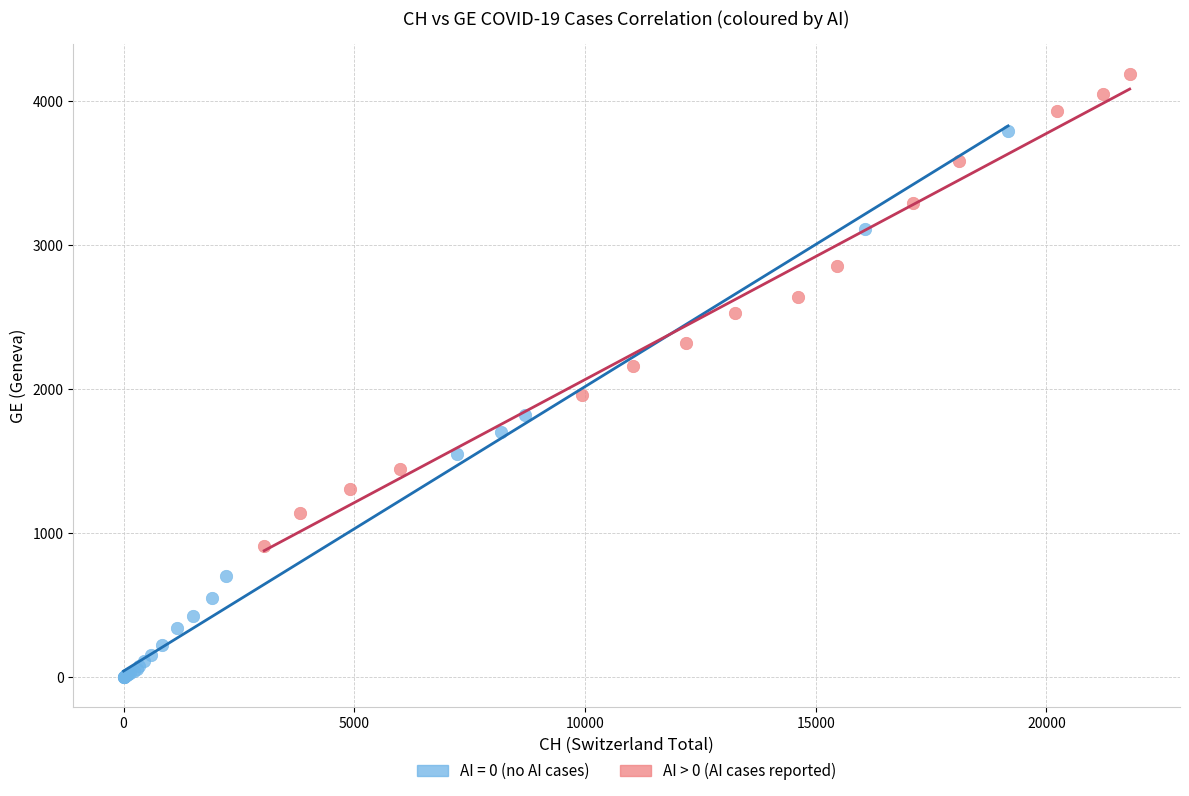

Which series reaches the maximum Y coordinate?

AI > 0 (AI cases reported)